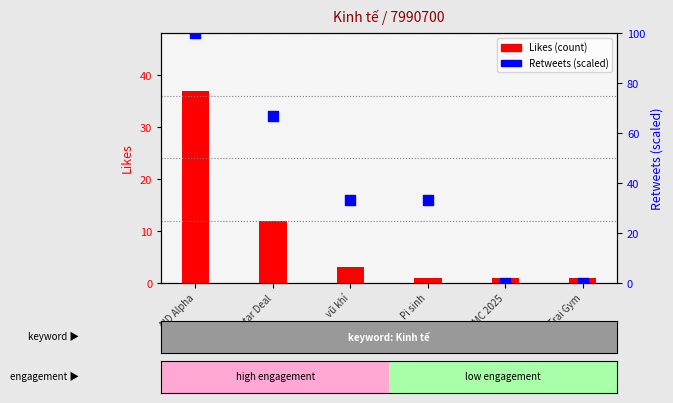

At how many categories does at least one series exceed 95?

1